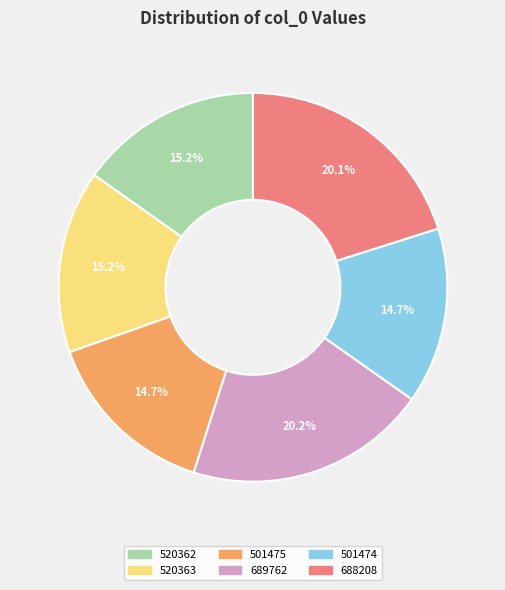

Is there any slice that represents more than half of the pie?

No